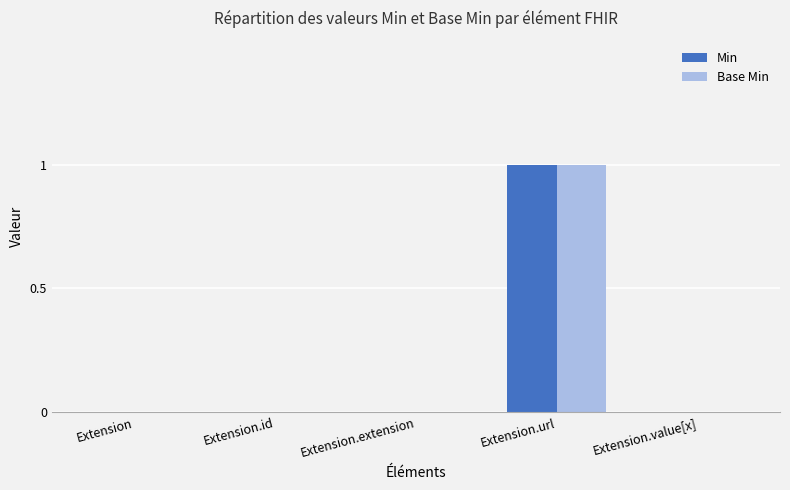

At which label does Base Min reach its peak?

Extension.url